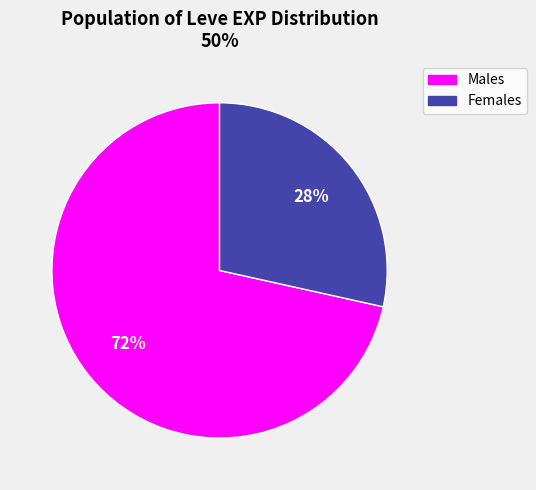

To the nearest percent, what is the average slice percentage?

50%